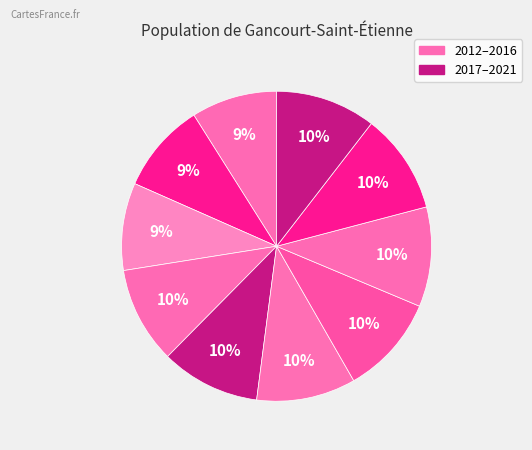

How many segments does this pie chart have?

10